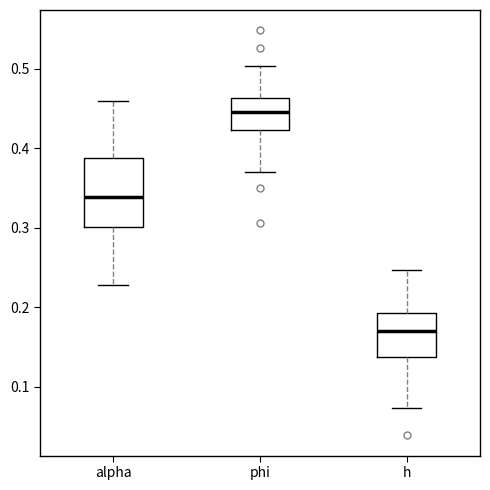

Which box has the lowest median line?

h